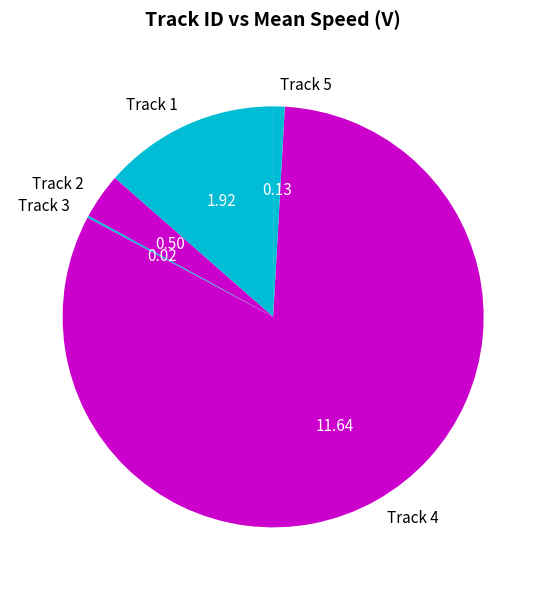

Which has a higher value, Track 4 or Track 1?

Track 4